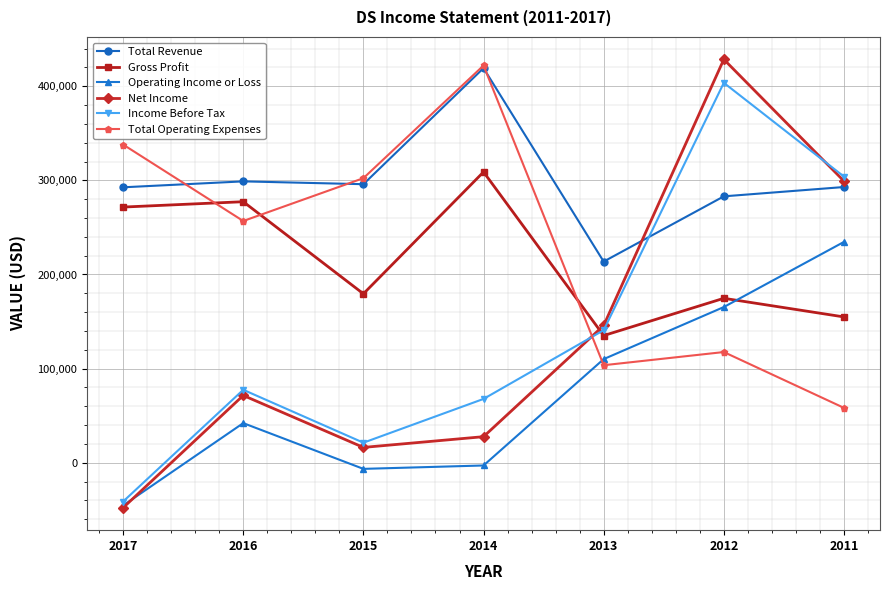

Which series ends up on top after the final intersection of Gross Profit and Total Operating Expenses?

Gross Profit